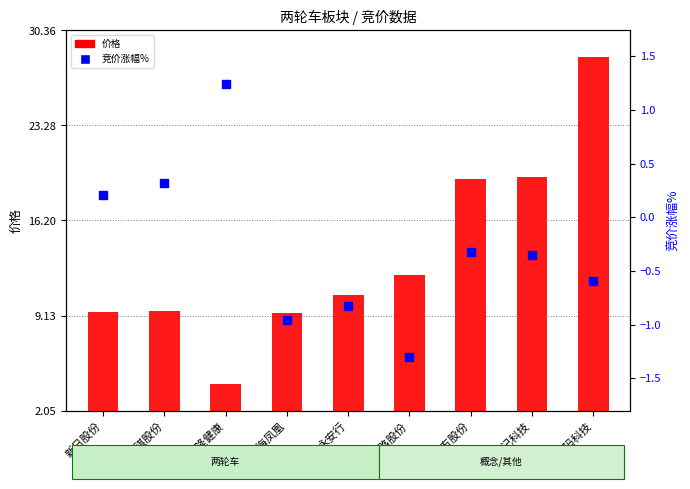

At how many categories does at least one series exceed 9?

8